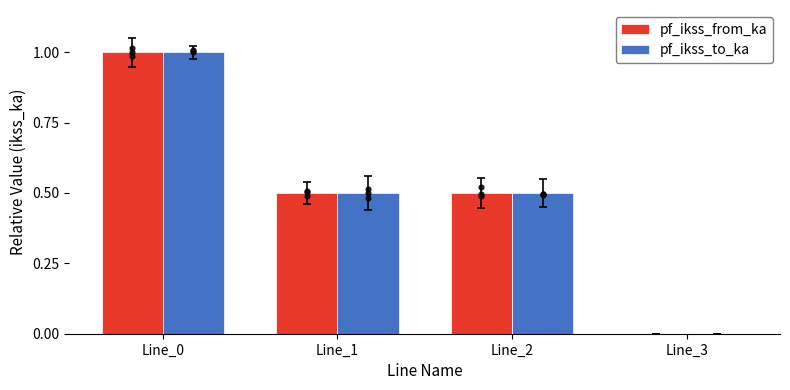

Which series contains the lowest Y value?

pf_ikss_from_ka